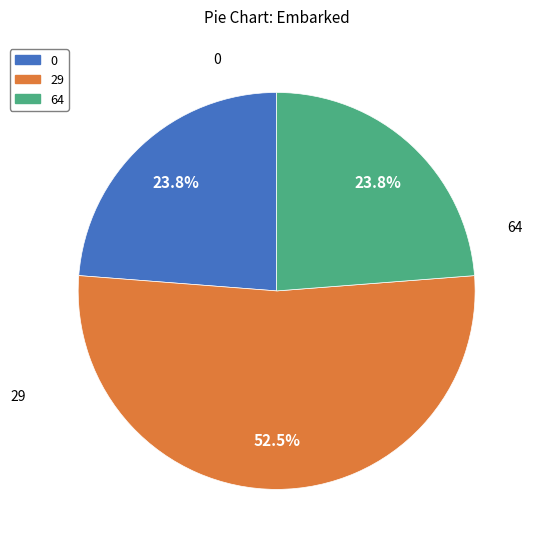

Approximately how many times larger is the value at 64 compared to 0?

1.0